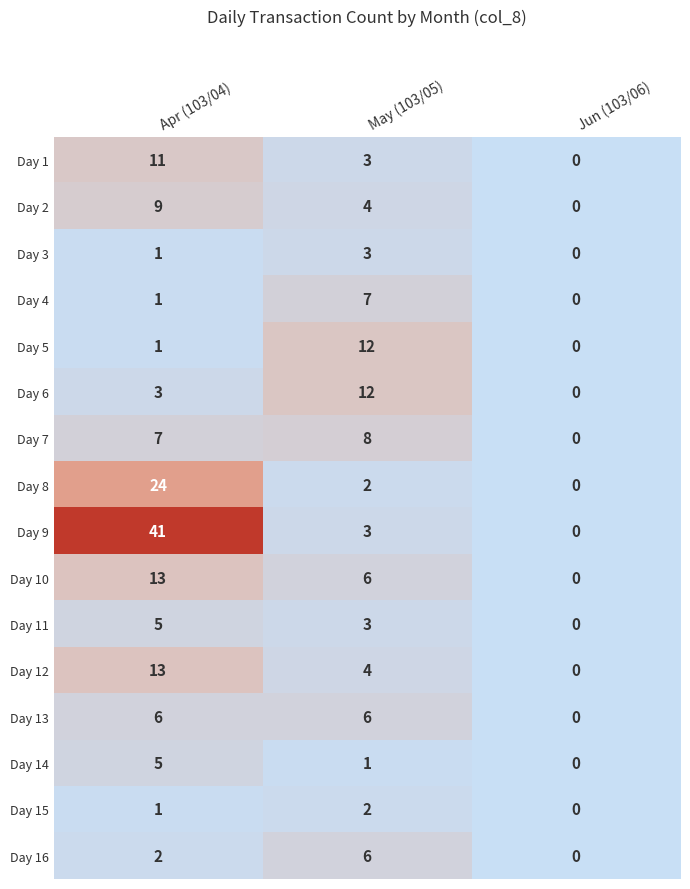

Which series changed the most between Apr (103/04) and May (103/05)?

Day 9